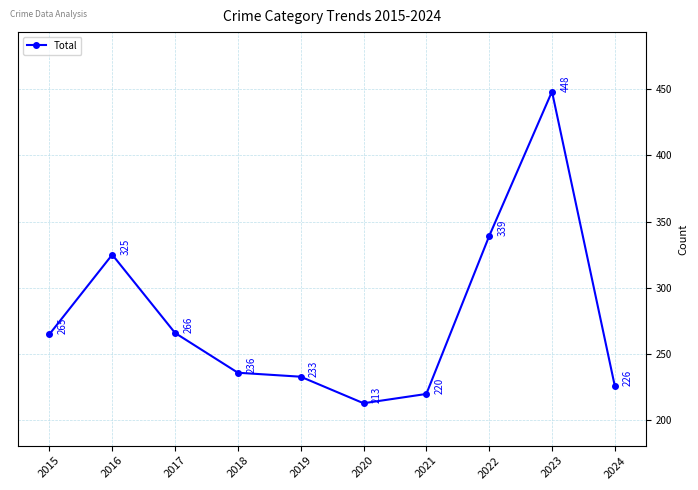

Where is the data nearest to the value 330?

2016